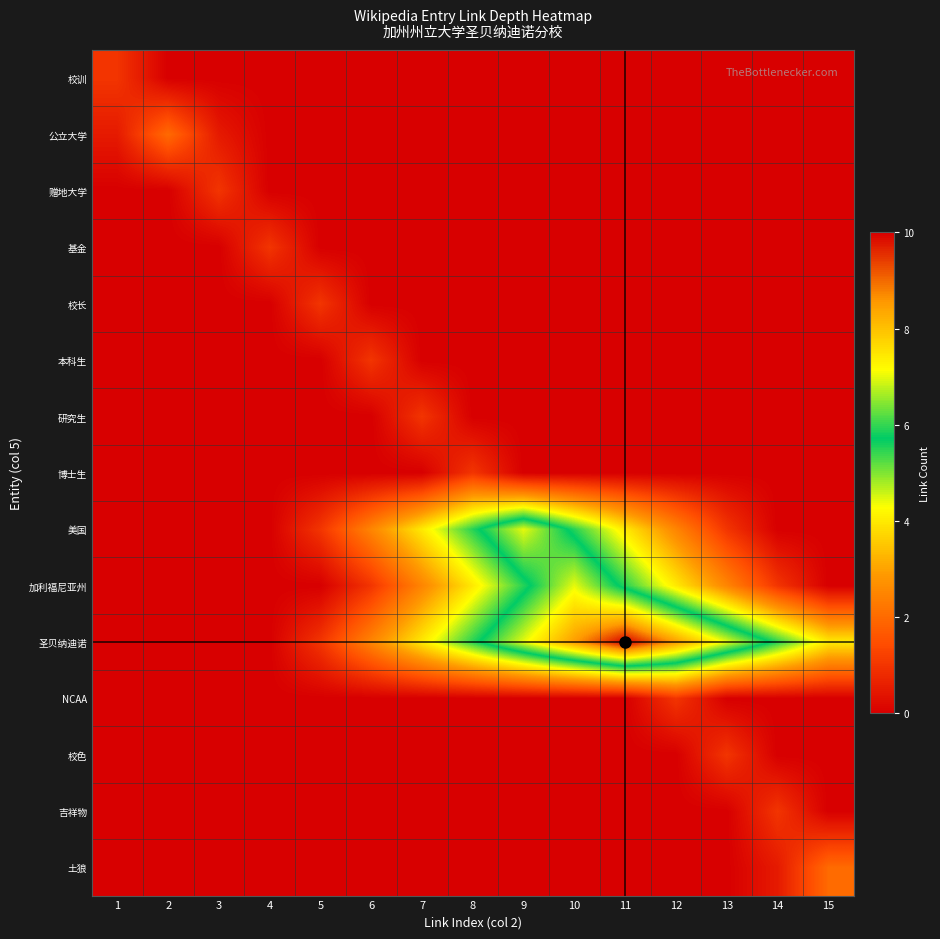

At which category does the chart reach its minimum across all series?

2